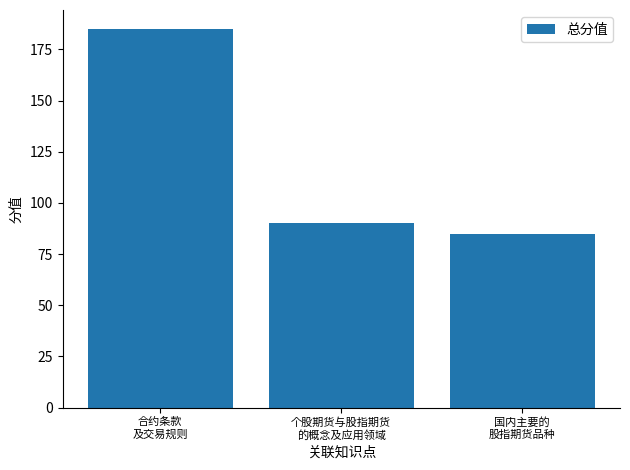

List the labels in order of value, largest first.

合约条款
及交易规则, 个股期货与股指期货
的概念及应用领域, 国内主要的
股指期货品种